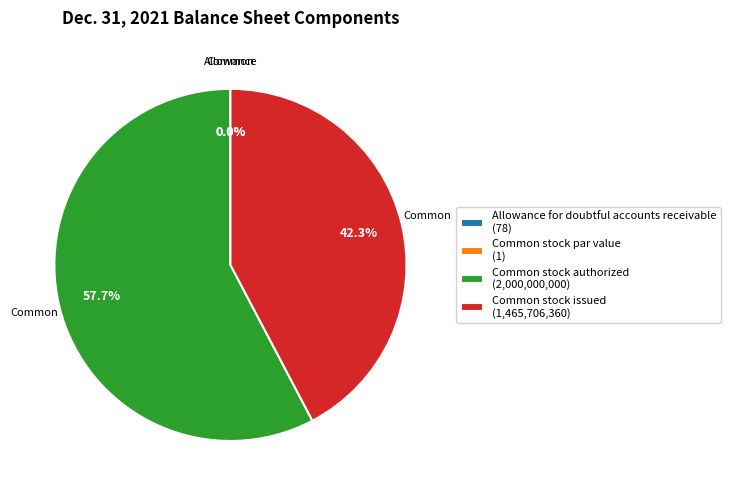

Count the number of slices in the pie.

4